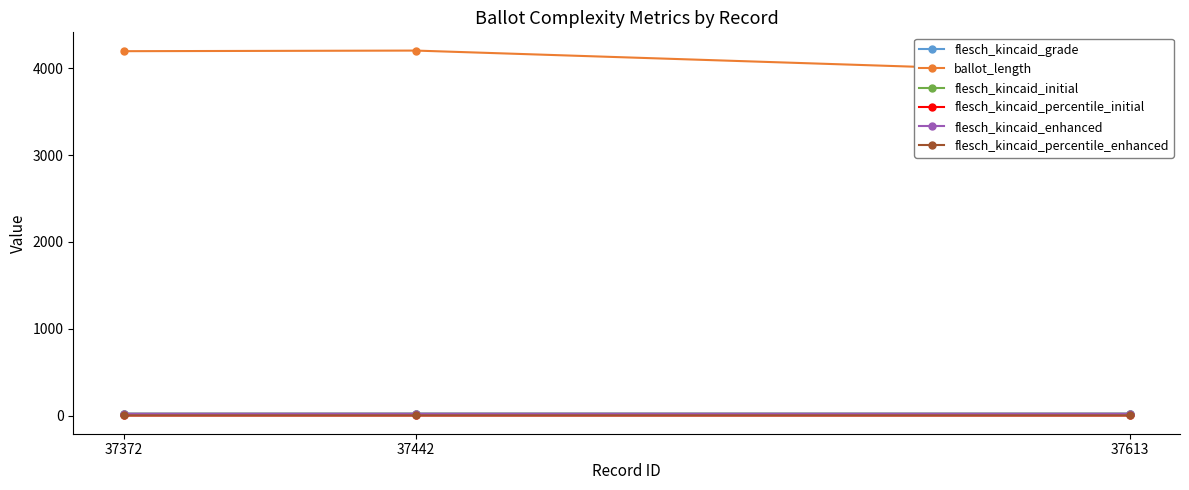

What is the difference between the flesch_kincaid_initial values at 37442 and 37613?

0.1